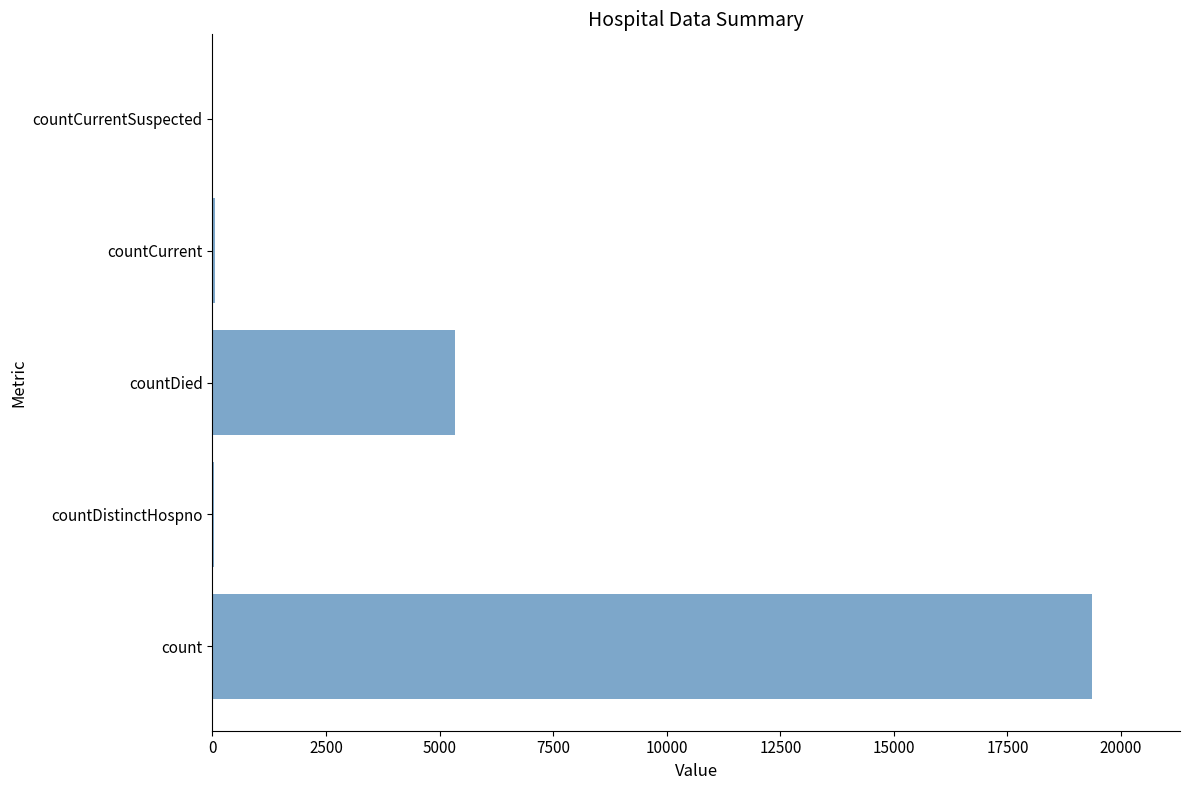

What is the average value?

4958